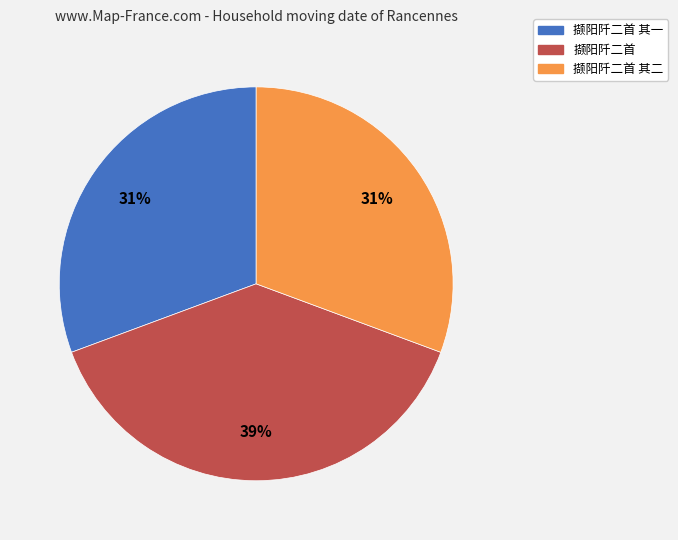

To the nearest percent, what is the difference between the largest and smallest slice percentages?

8%